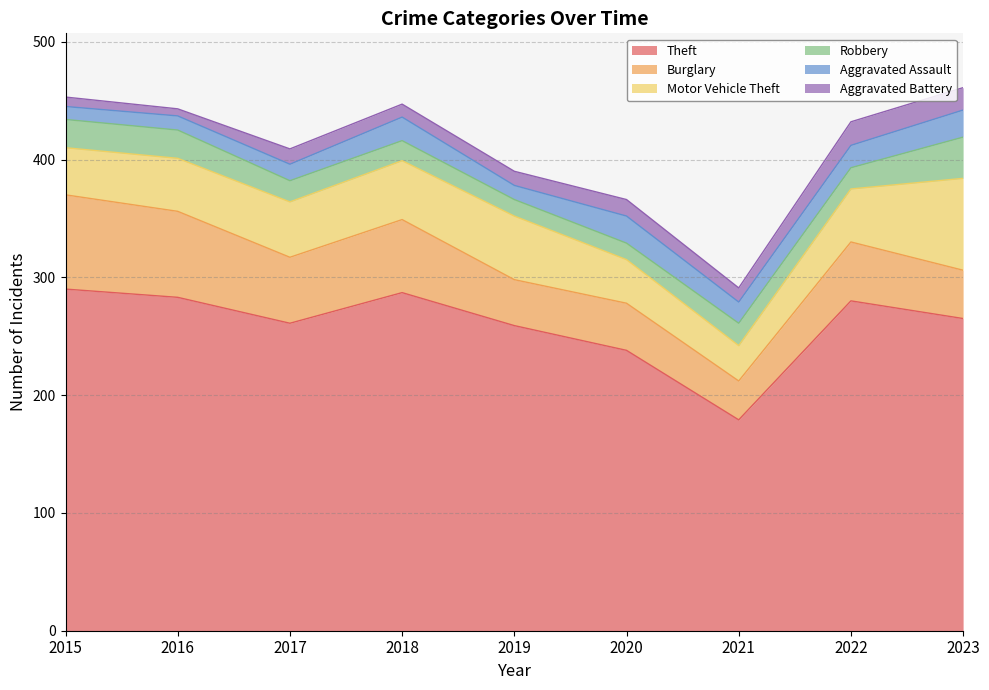

What is the value of the Aggravated Battery point at the 2nd from the left?

6